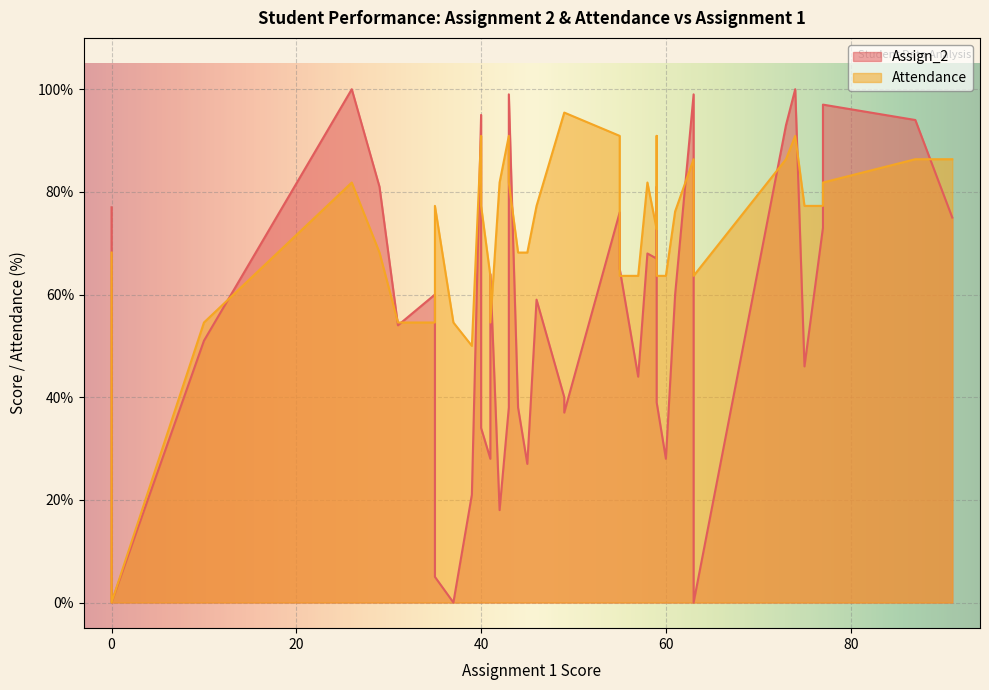

What is the label of the 30th point from the right?

37